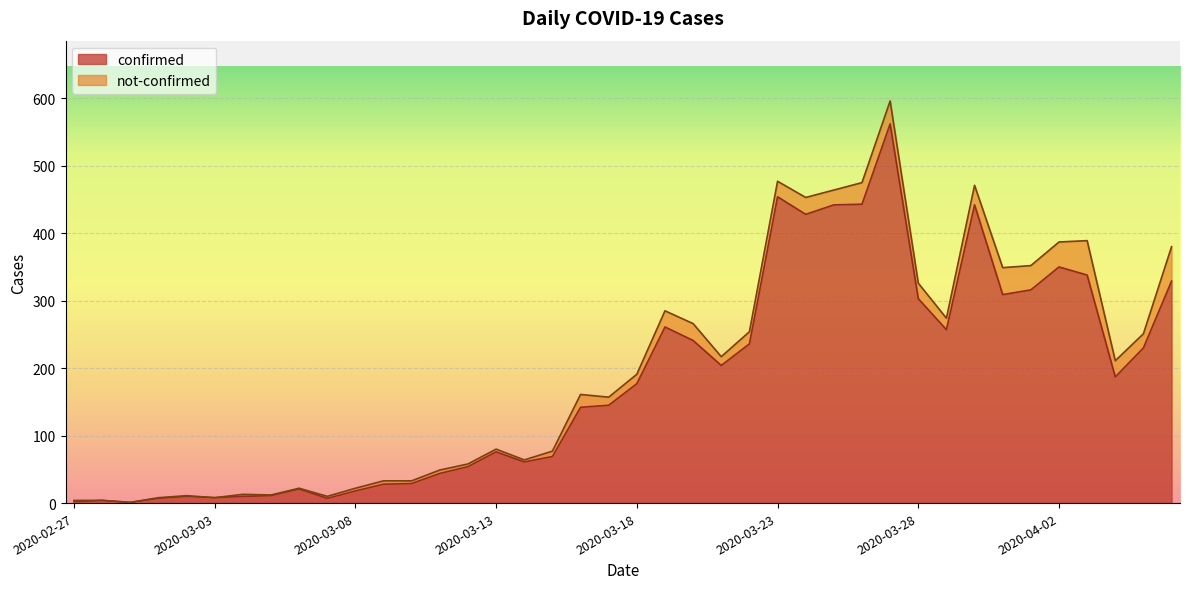

Which category has the lowest value across all series?

2020-02-29